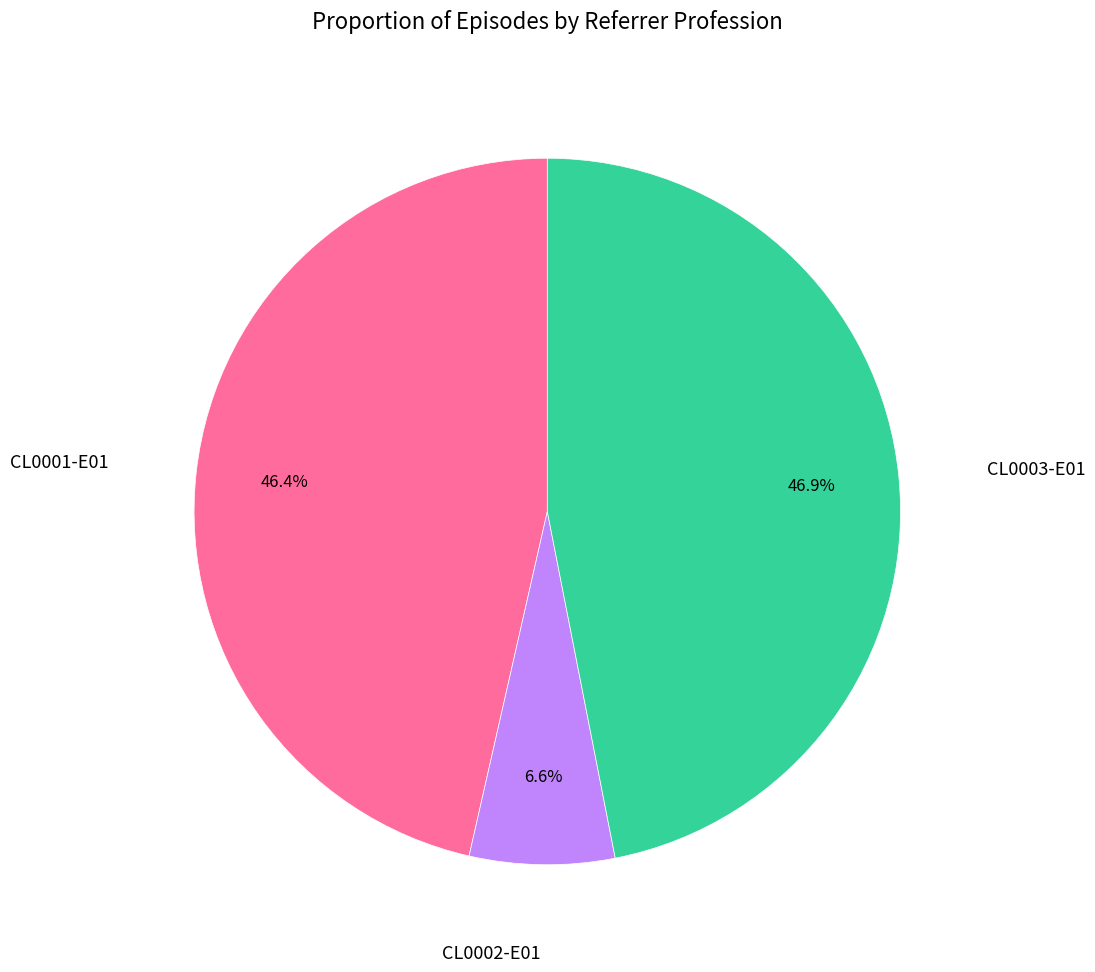

To the nearest percent, what is the difference between the largest and smallest slice percentages?

40%